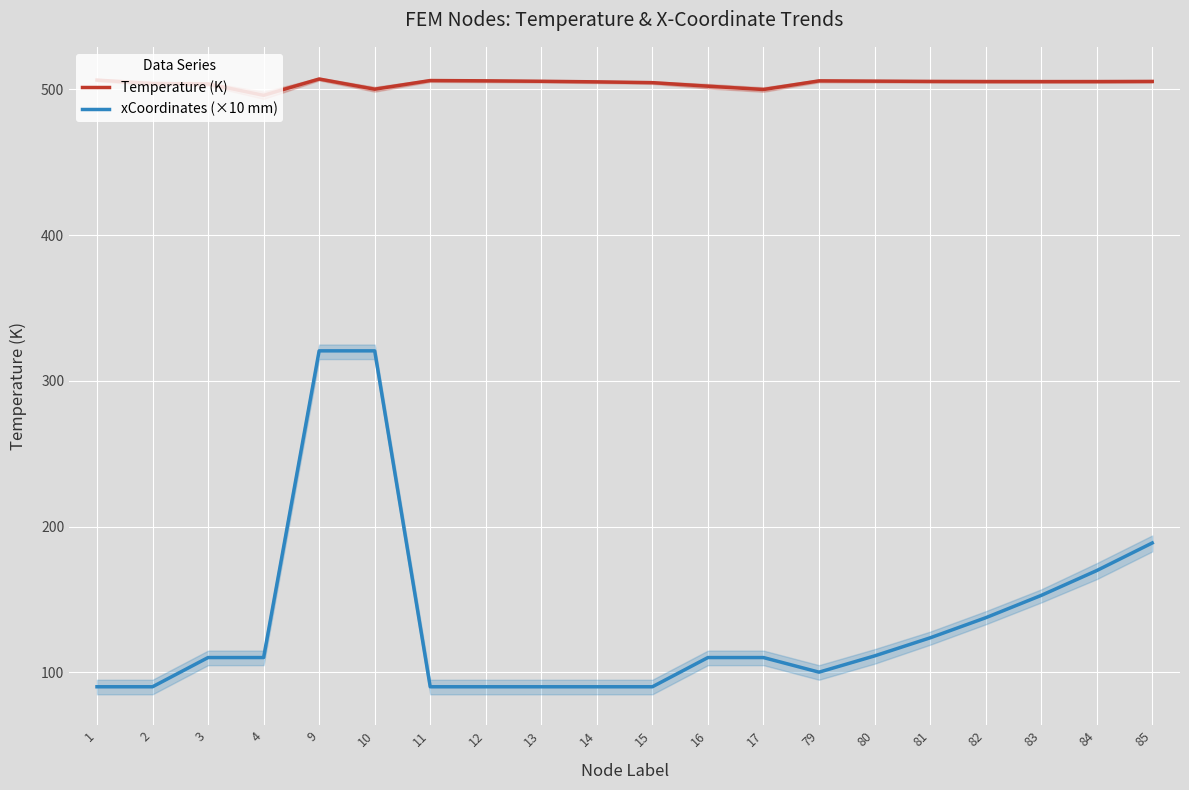

True or false: Temperature (K) and xCoordinates (×10 mm) intersect in this chart.

False